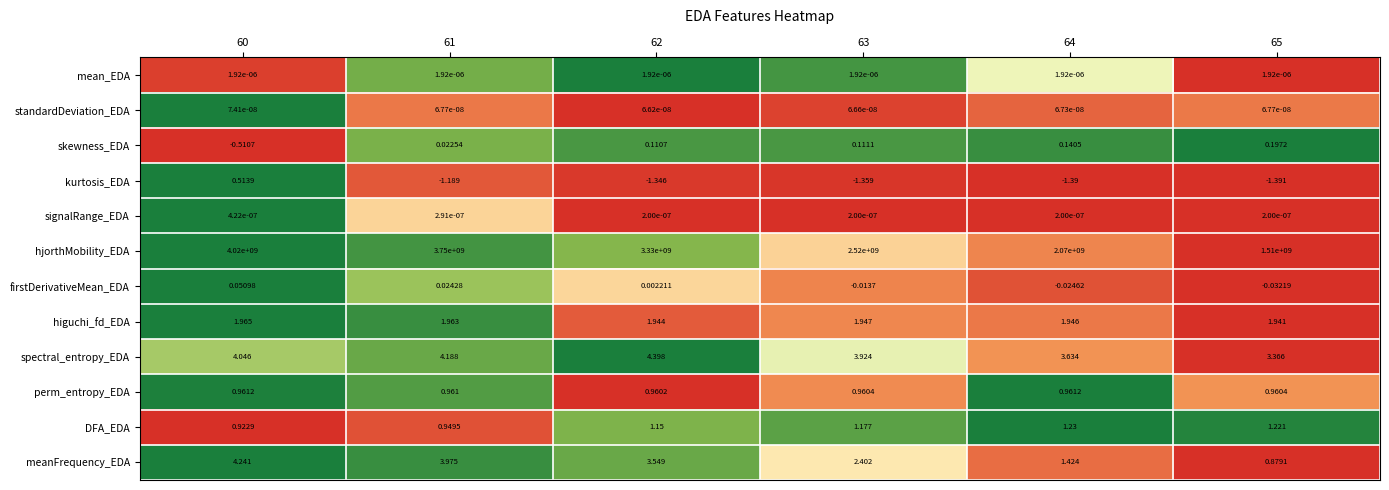

Which series changed the most between 62 and 63?

hjorthMobility_EDA